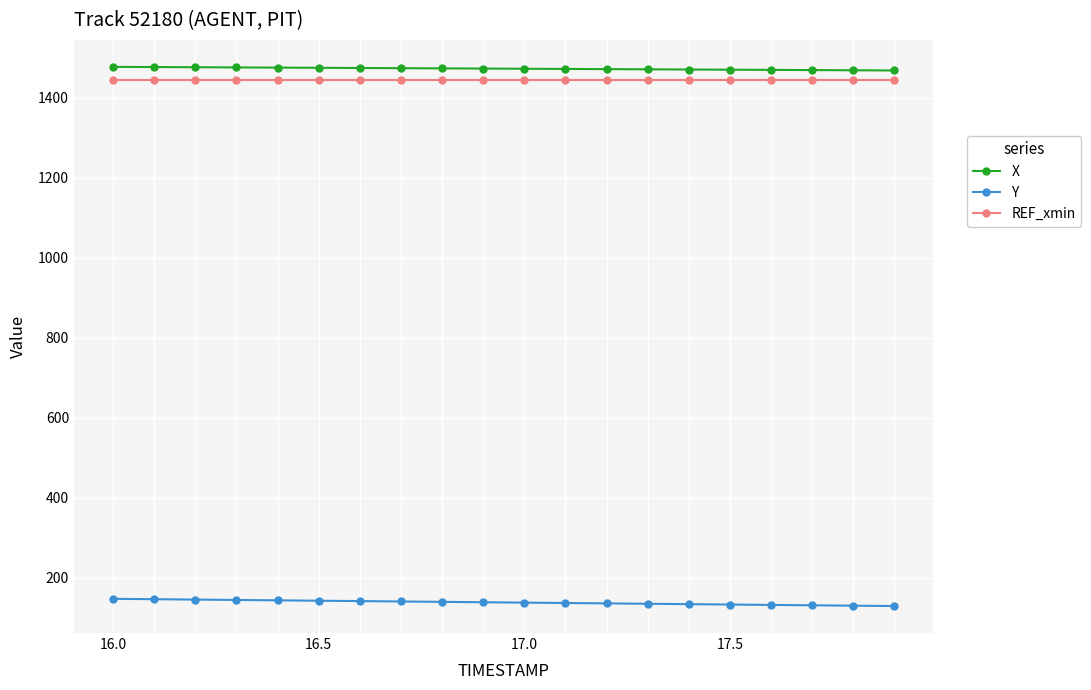

At how many categories does at least one series exceed 399?

20